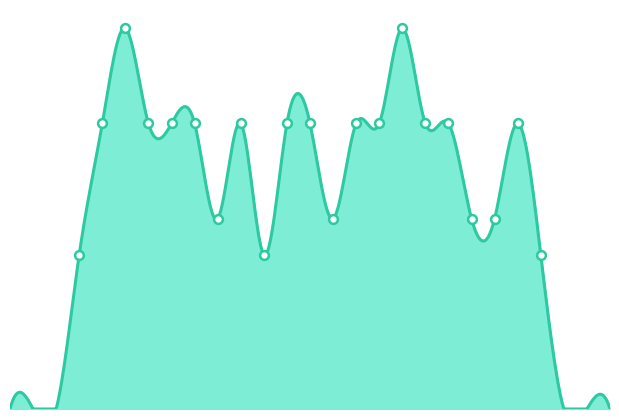

What is the ratio of the value at 5 to the value at 7?

1.3